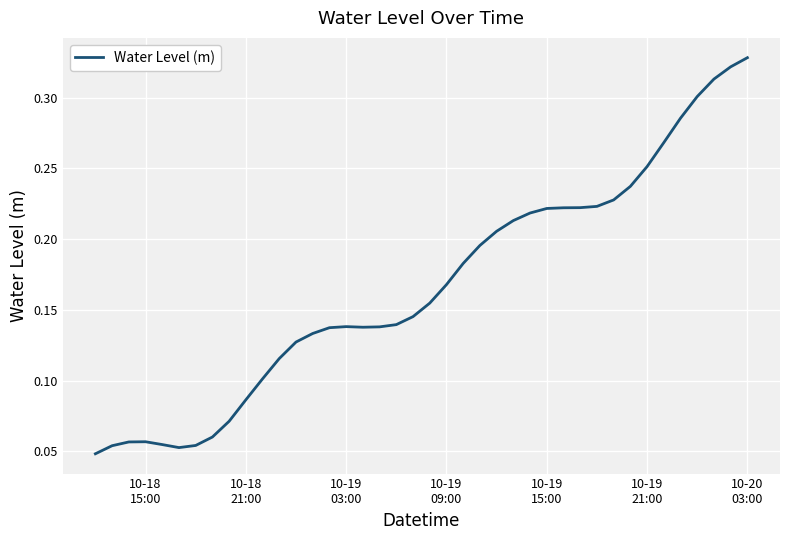

Is this an area chart (filled region under the line)?

No